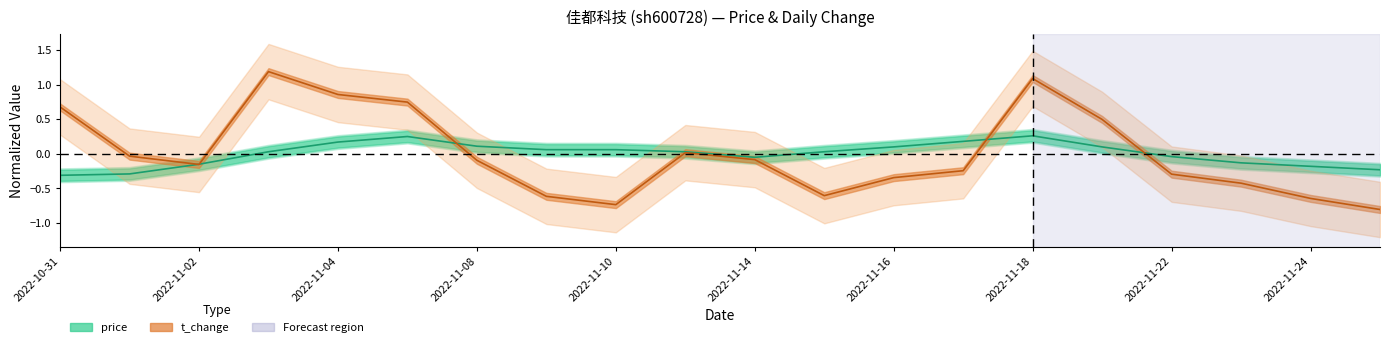

How many values in the t_change series exceed 0?

7